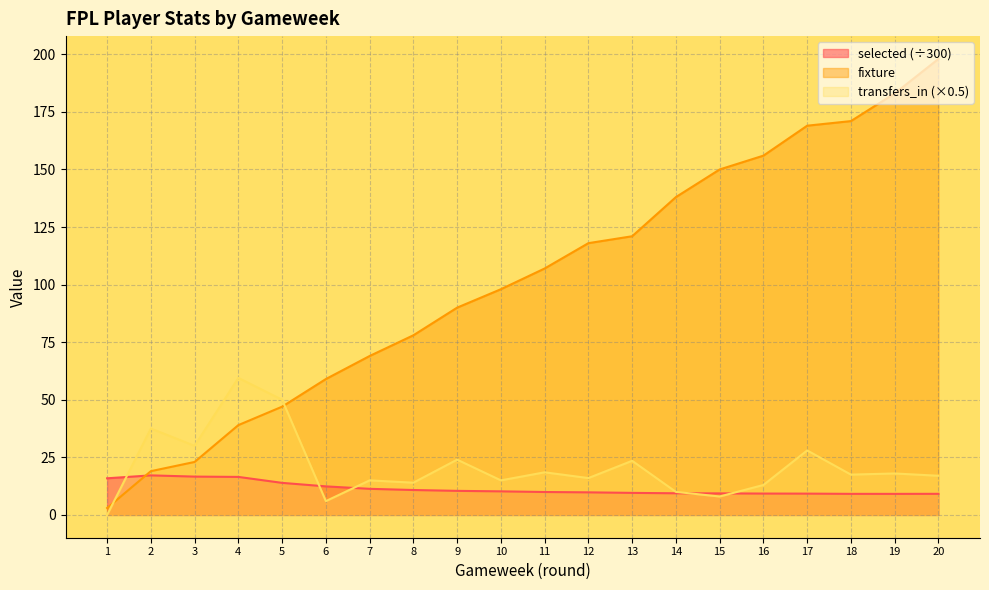

At which label does selected reach its peak?

2